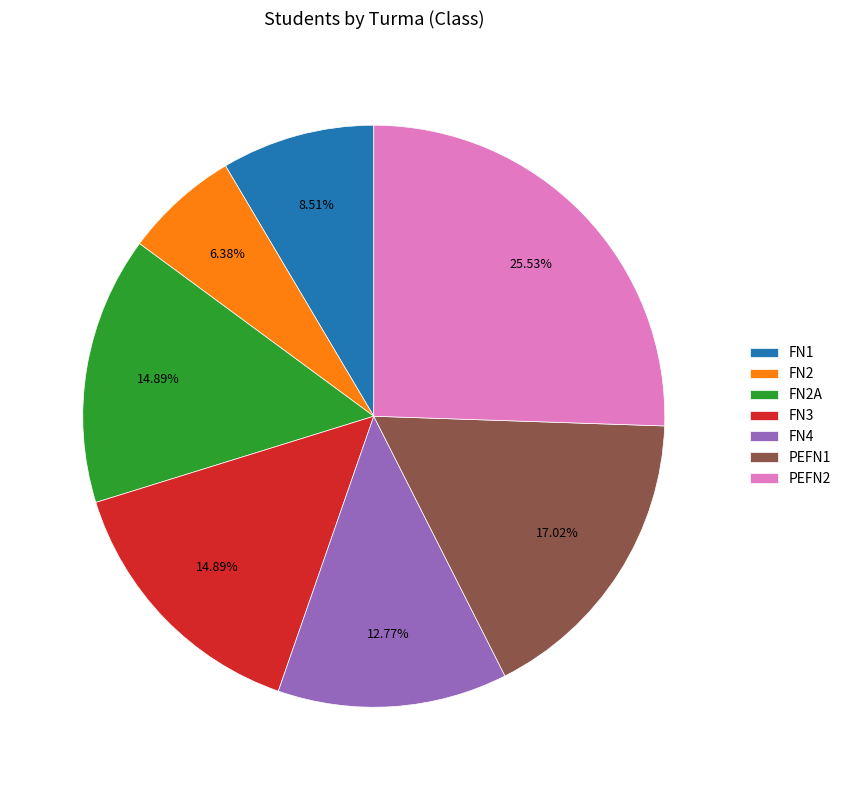

Approximately how many times larger is the value at FN2A compared to PEFN2?

0.6